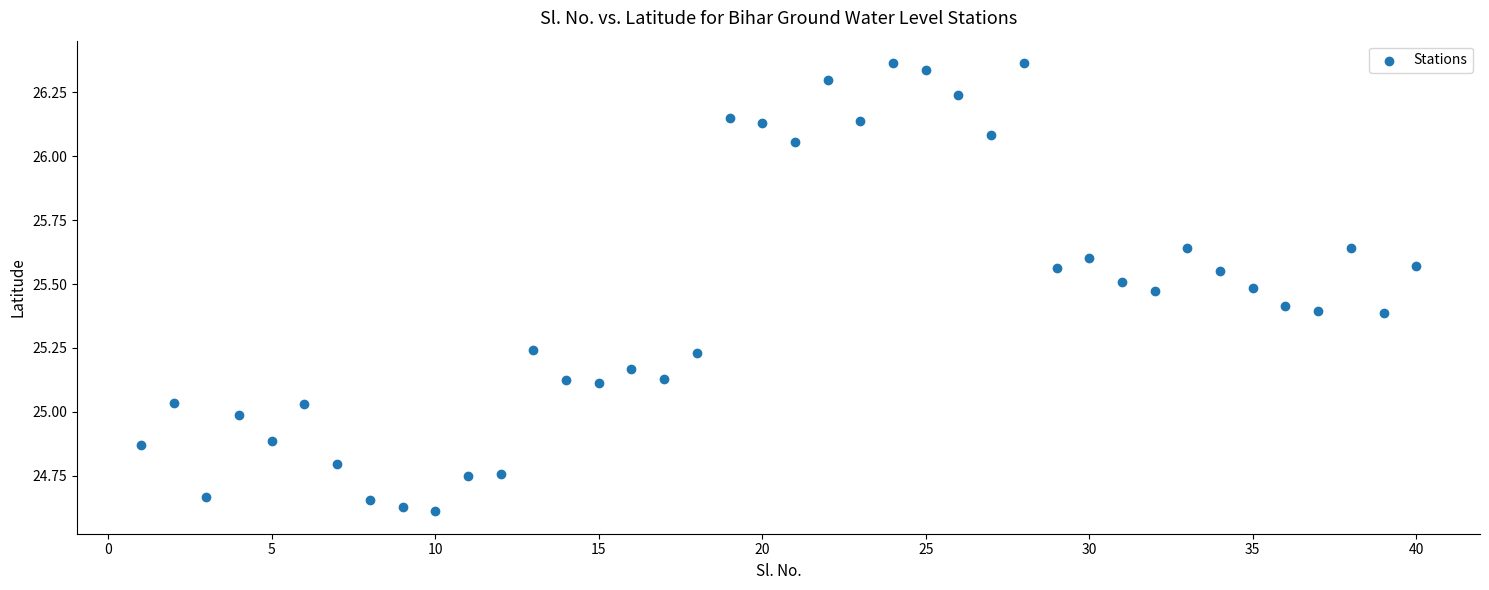

What is the range of X values (max minus min)?

39.0